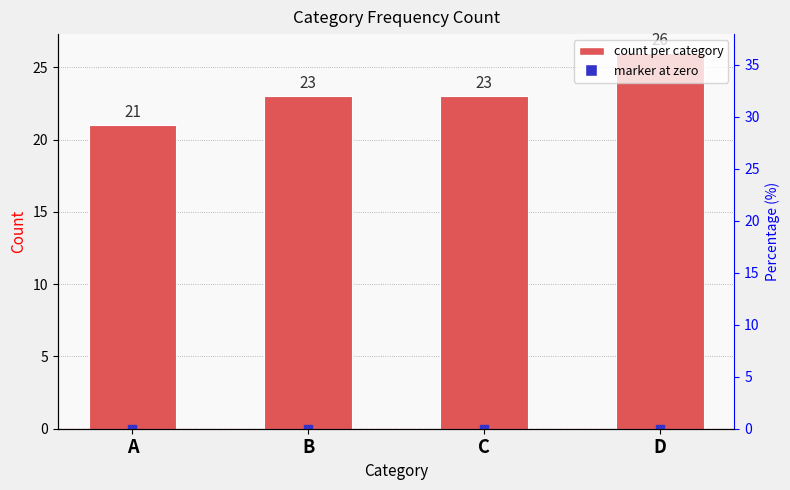

Which series contains the lowest Y value?

marker